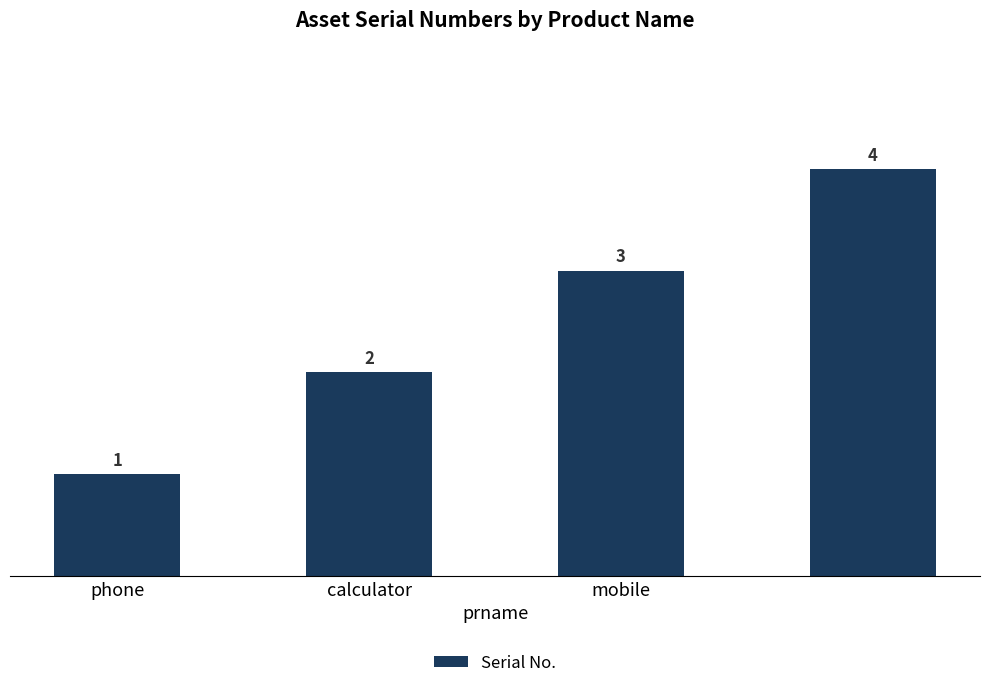

What is the greatest value displayed?

4